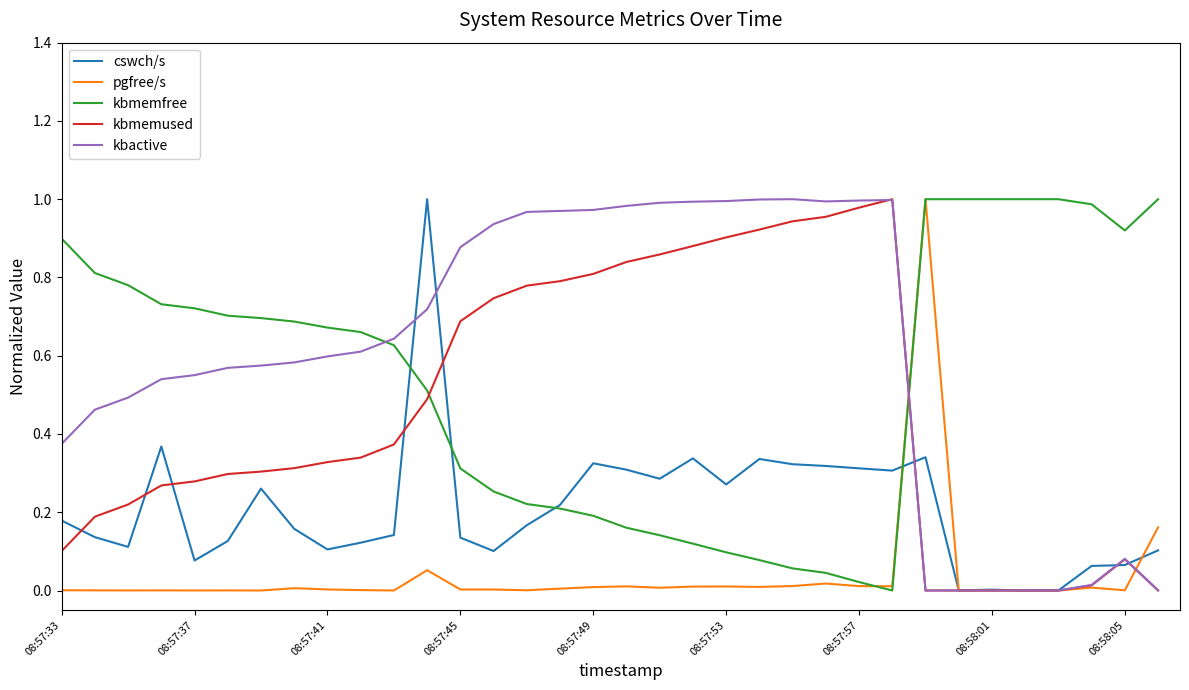

Which series has the largest total across all categories?

kbactive